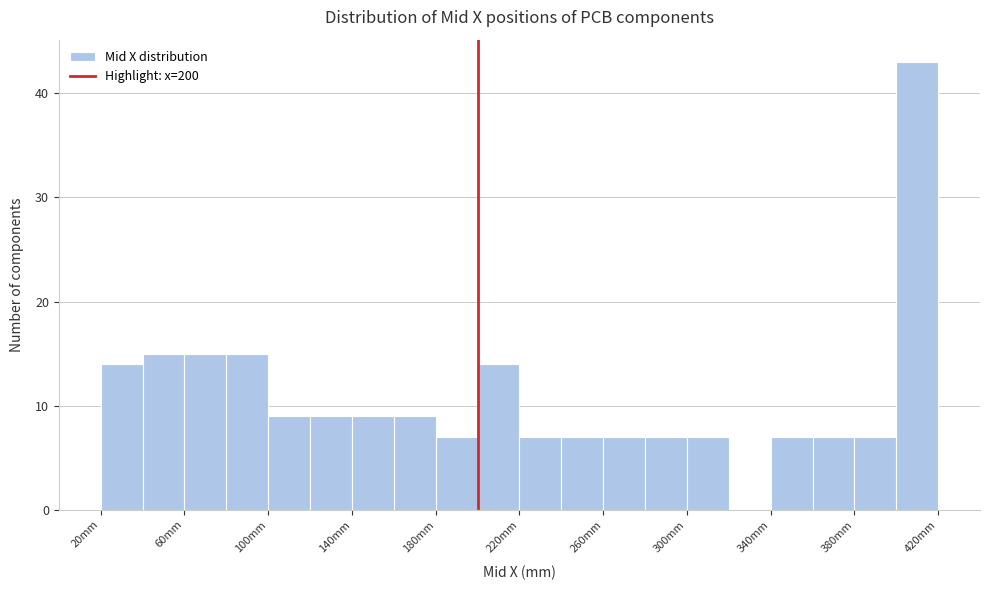

Which range on the x-axis has the tallest bar?

400 to 420